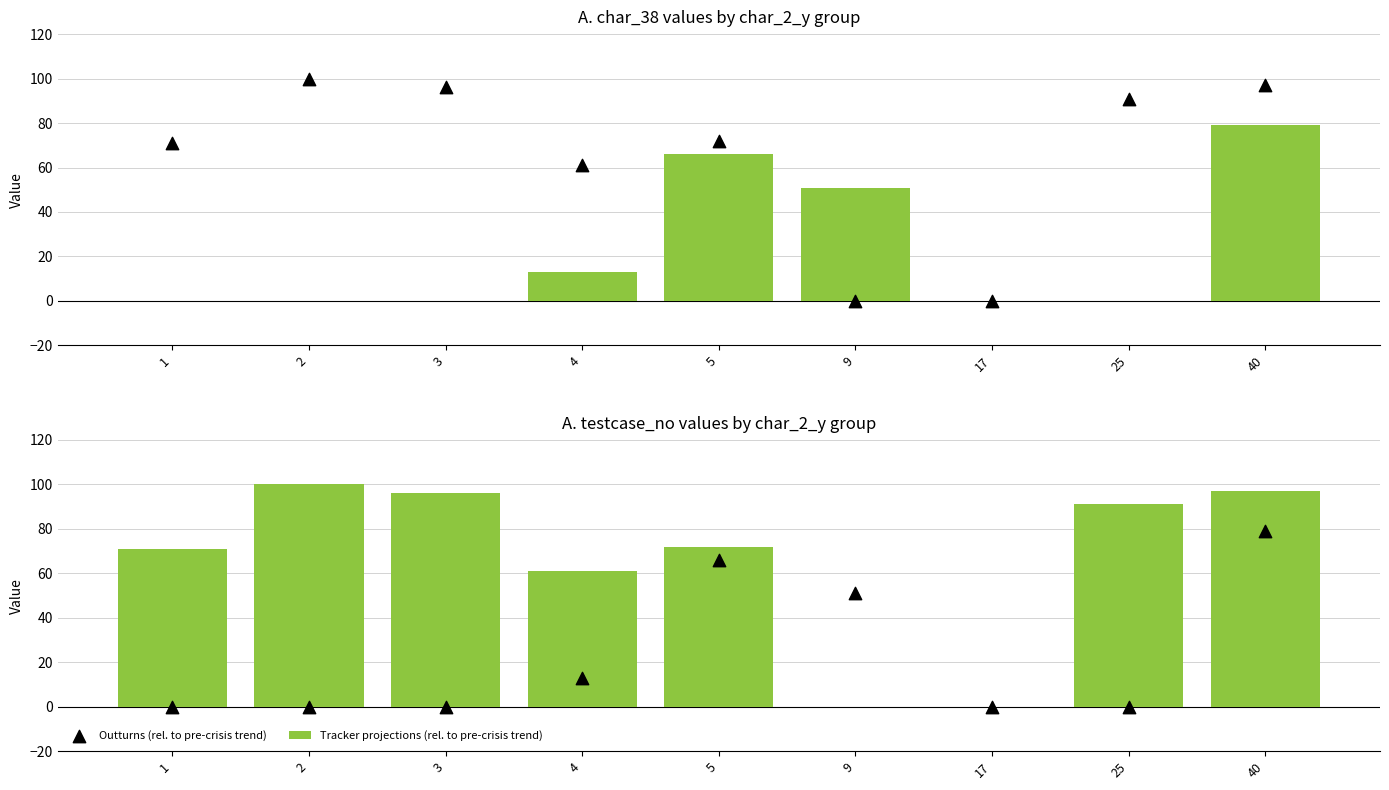

Which series contains the highest Y value?

Tracker projections (rel. to pre-crisis trend)